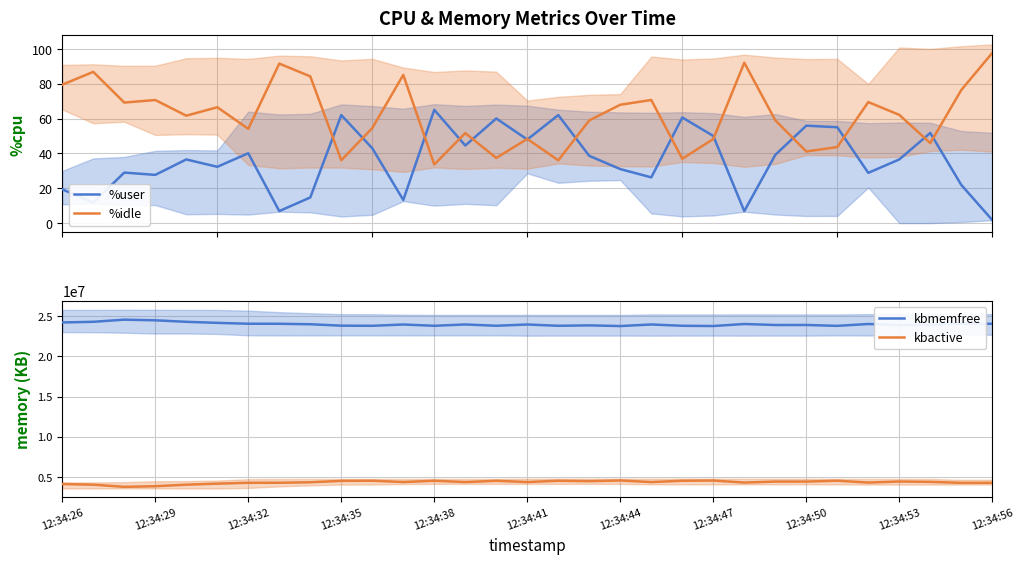

What is the average value of the kbmemfree series?

24005682